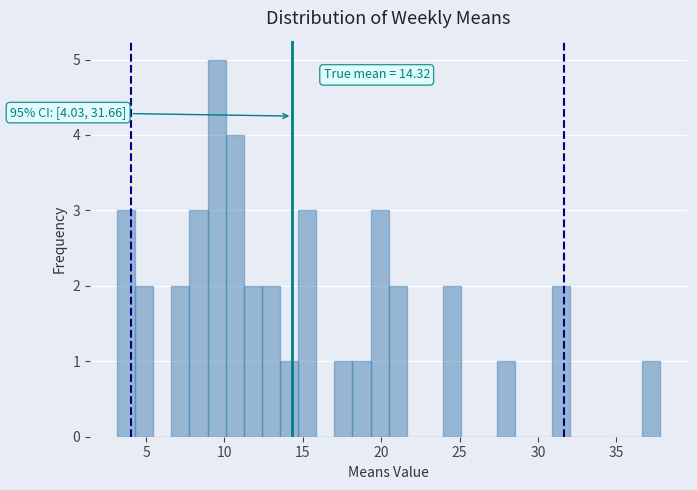

Around what value on the x-axis is the tallest bar? Give the approximate position of its centre, as read against the axis.

9.5